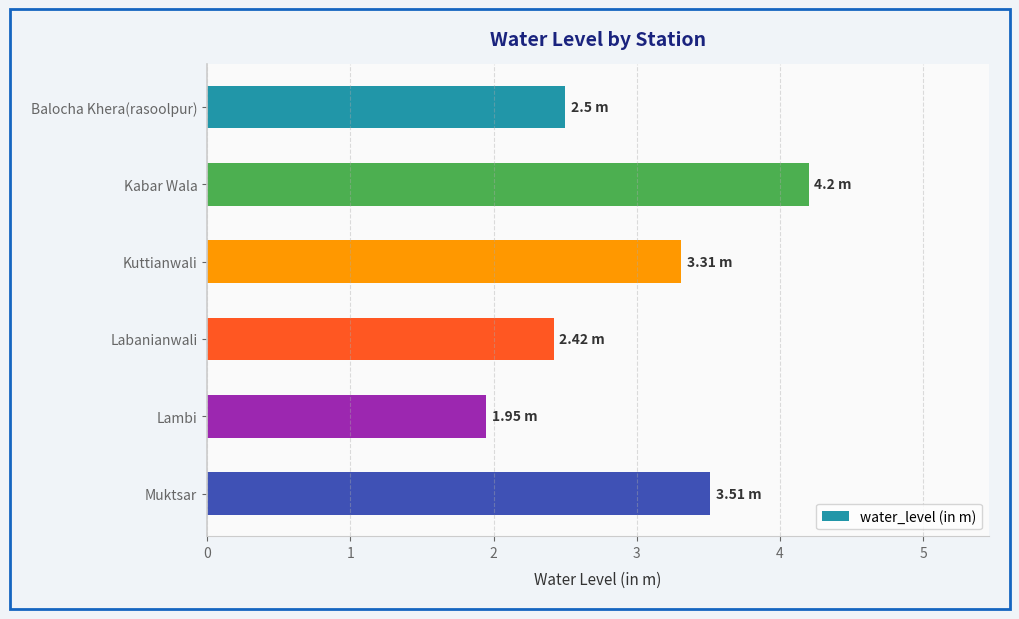

Between Kabar Wala and Lambi, which is larger?

Kabar Wala